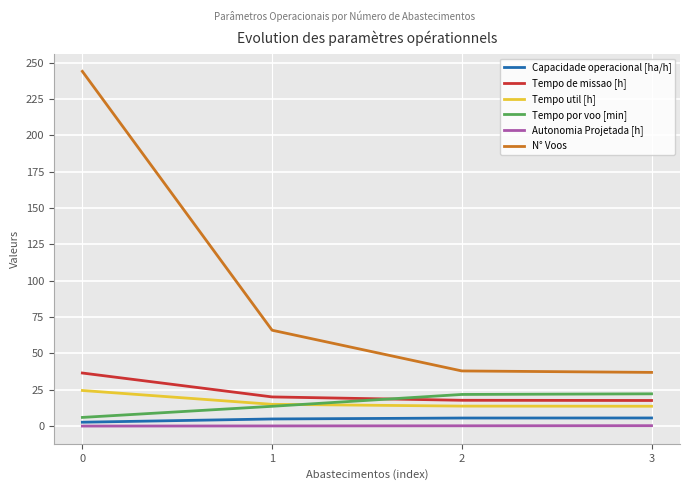

At how many categories does at least one series exceed 211?

1